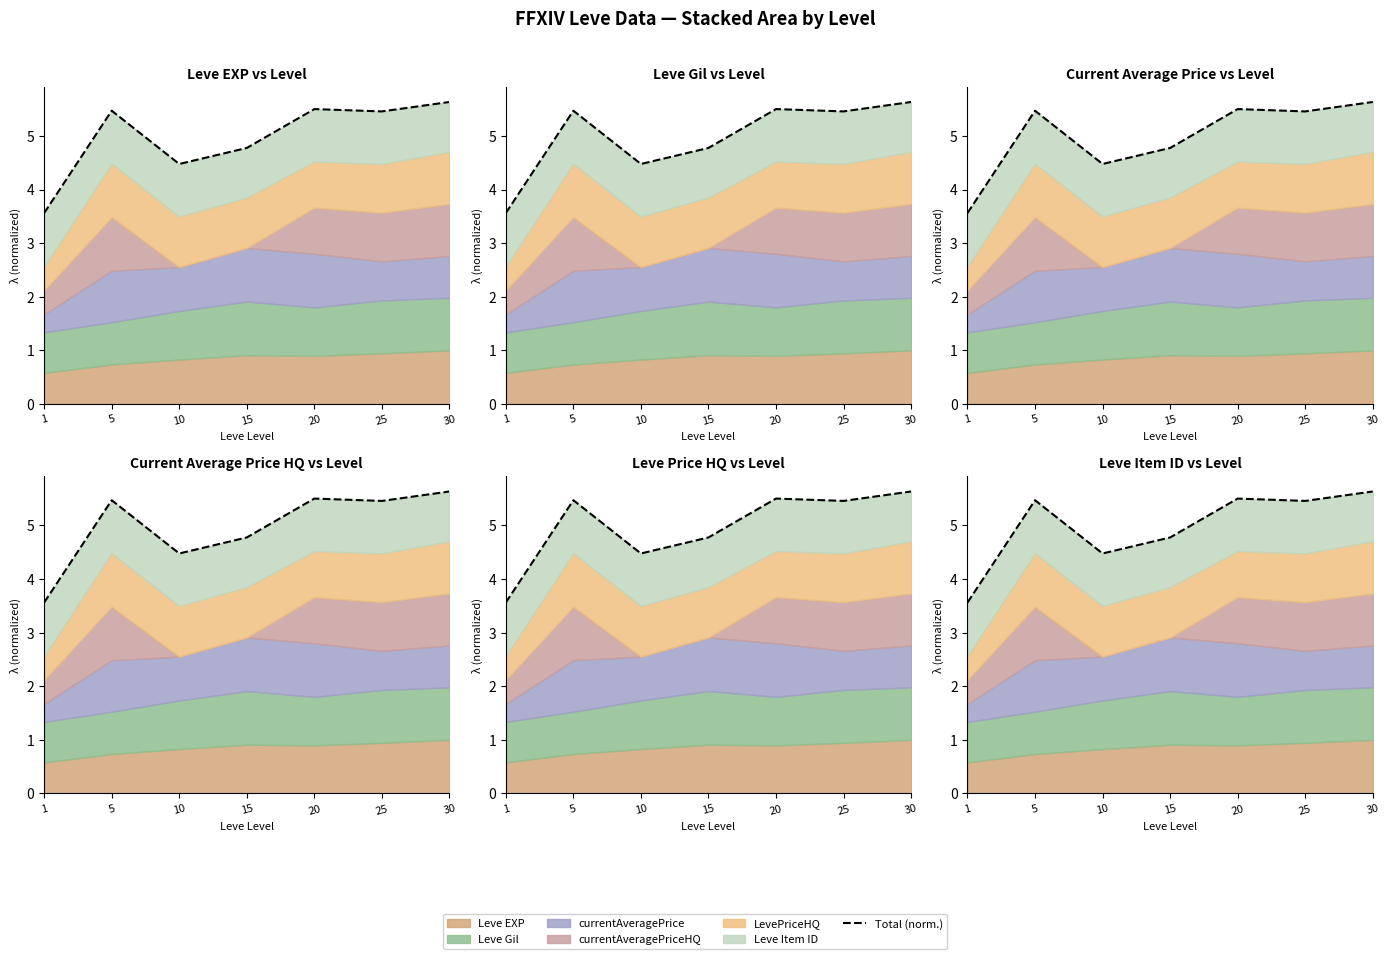

Does the chart display data point markers on the line(s)?

No